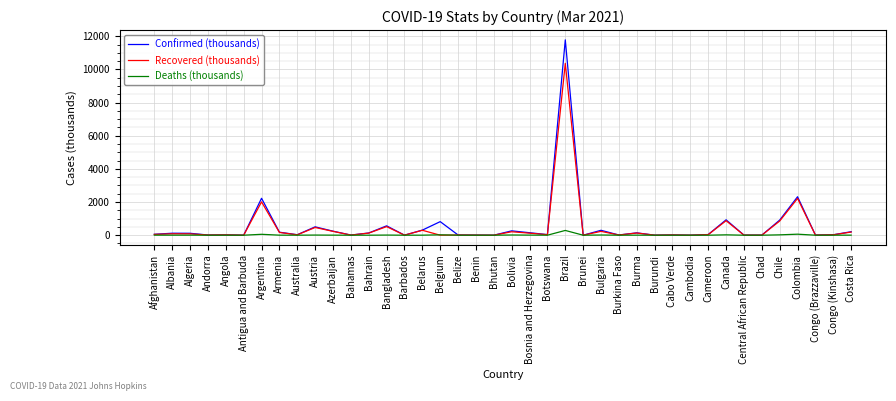

List the series in order of their peak value, highest first.

Confirmed (thousands), Recovered (thousands), Deaths (thousands)